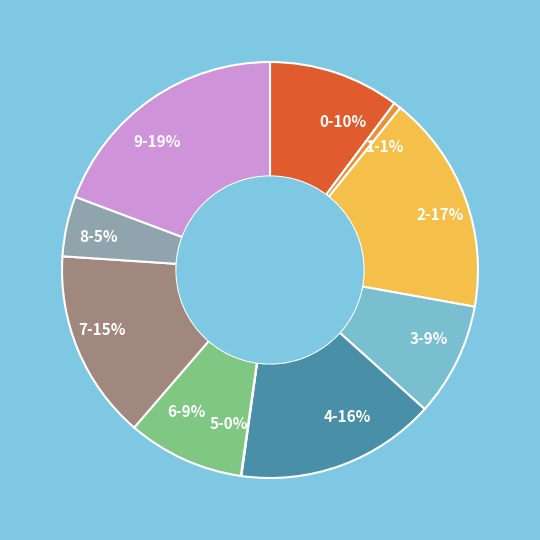

Is it true that 3 is 16% of the pie?

False